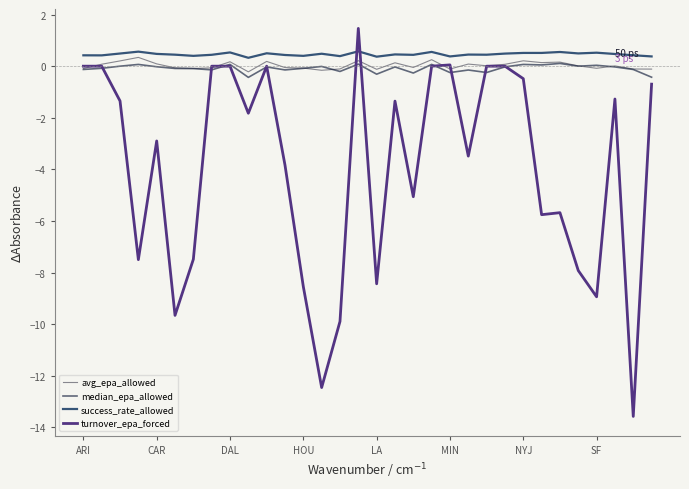

Is this an area chart (filled region under the line)?

No